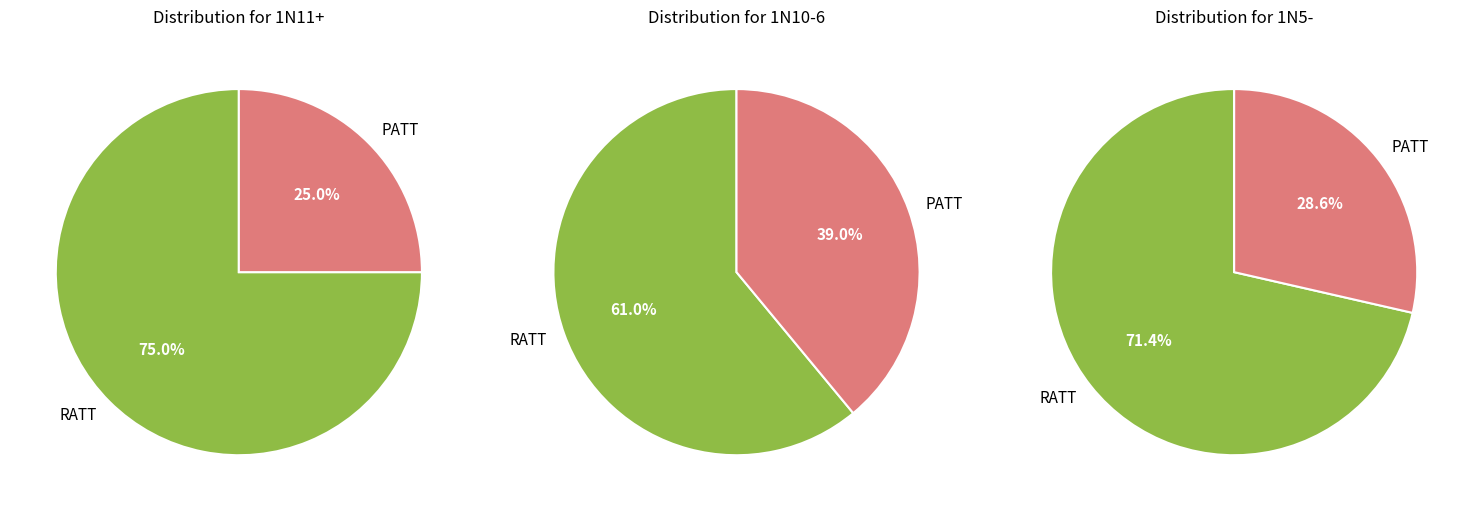

How many segments does this pie chart have?

2